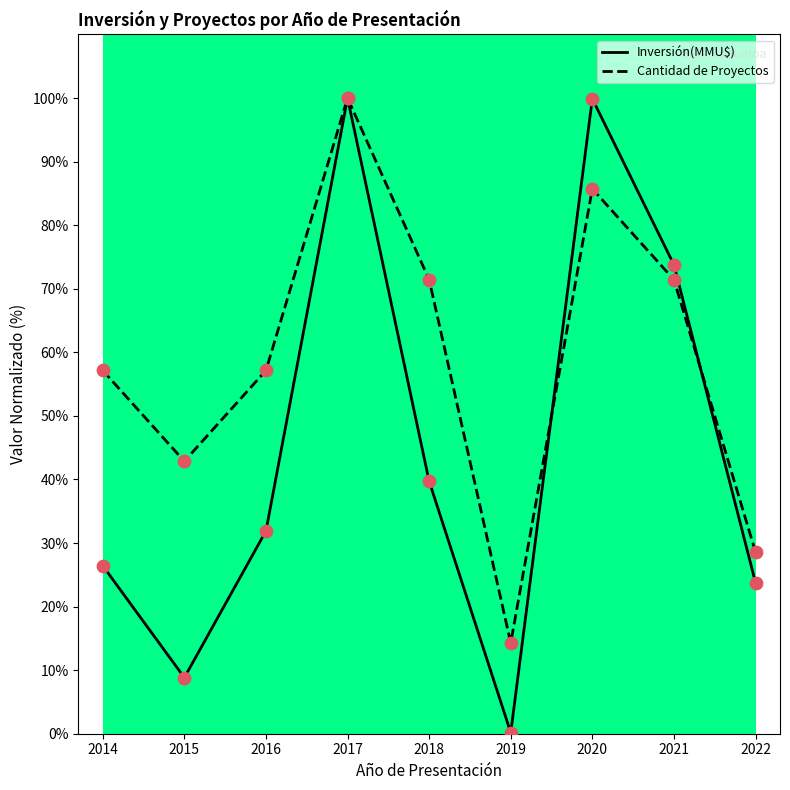

Which series has the largest total across all categories?

Cantidad de Proyectos